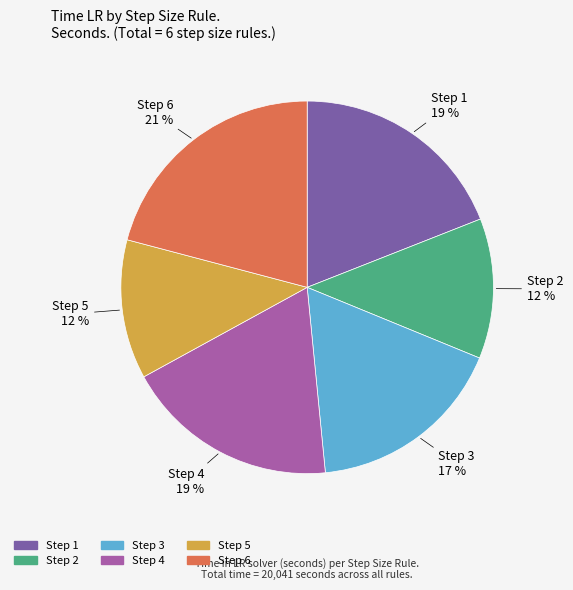

To the nearest percent, what is the average slice percentage?

17%